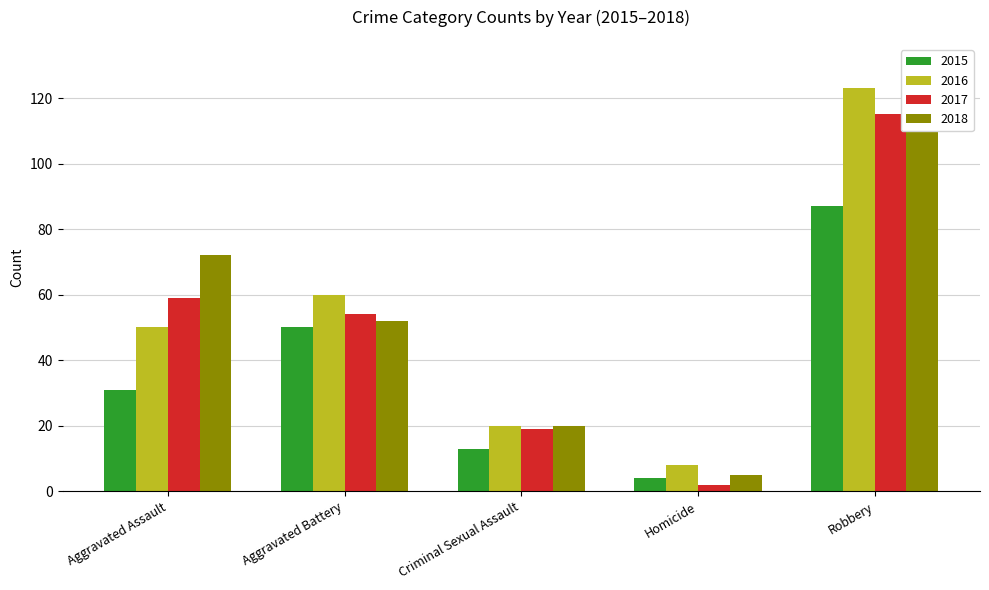

What is the label of the 5th bar from the right?

Aggravated Assault